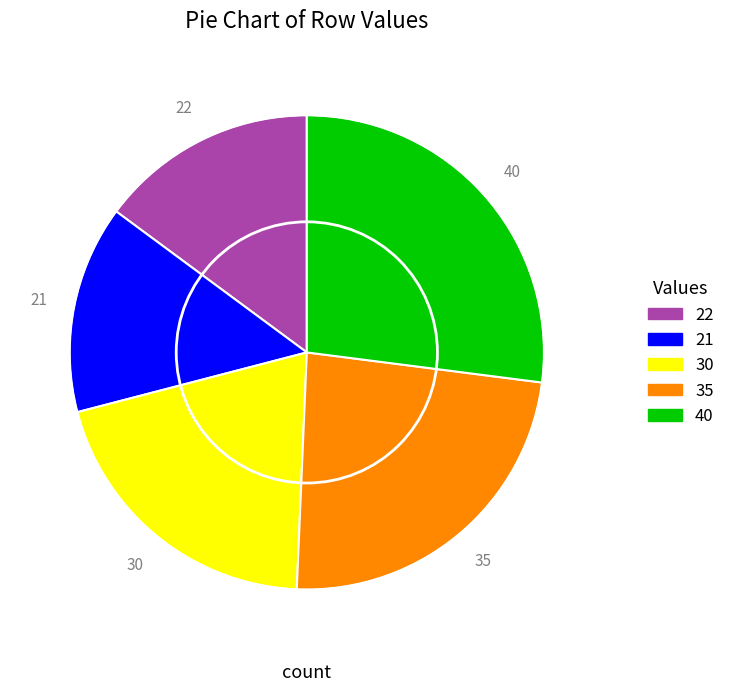

How many slices are in this pie chart?

5